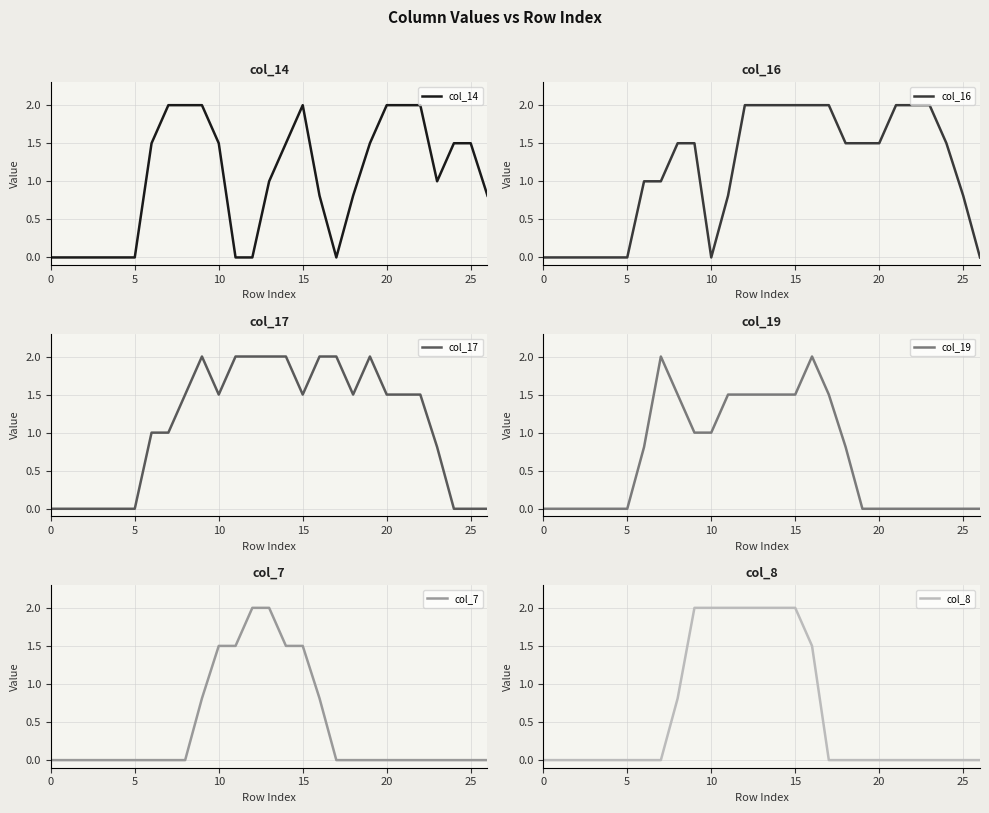

What is the label of the 25th point from the right?

10